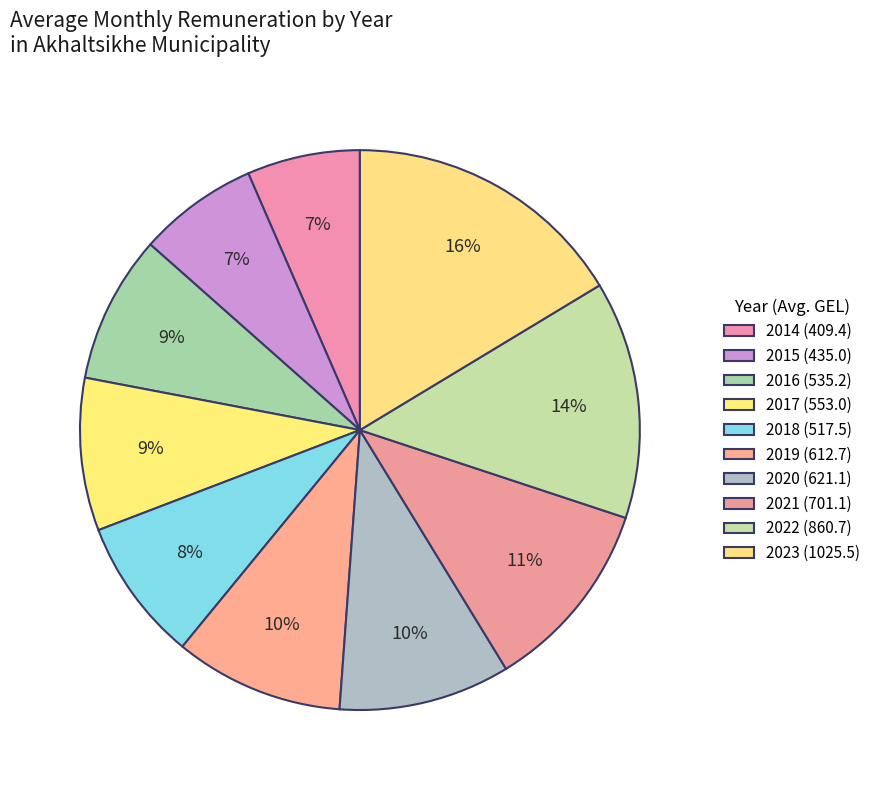

What is the largest slice in the pie chart?

2023